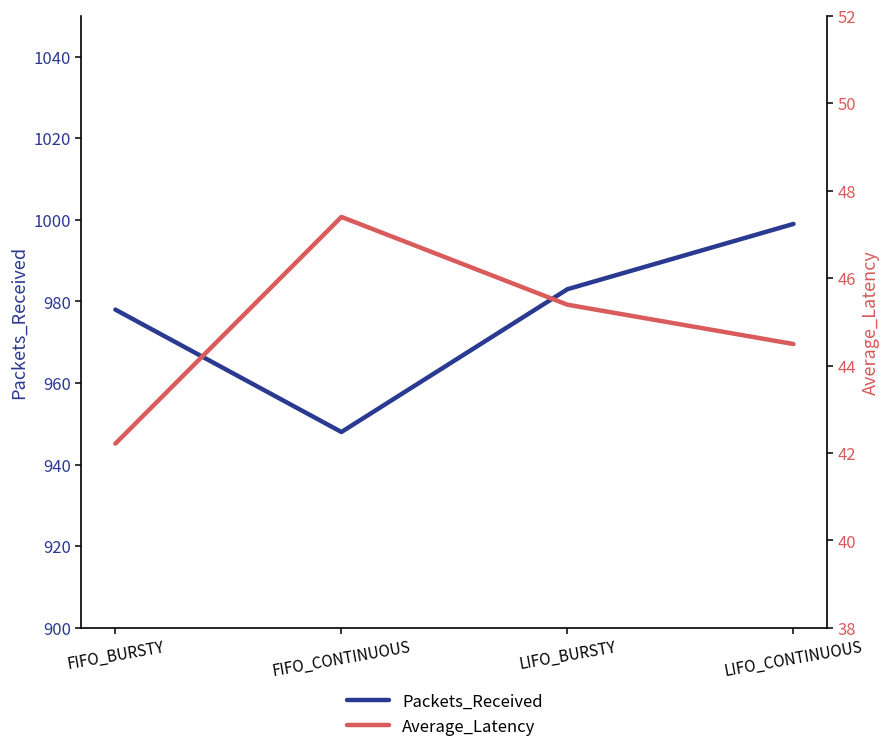

Between LIFO_BURSTY and FIFO_CONTINUOUS, which is larger?

LIFO_BURSTY